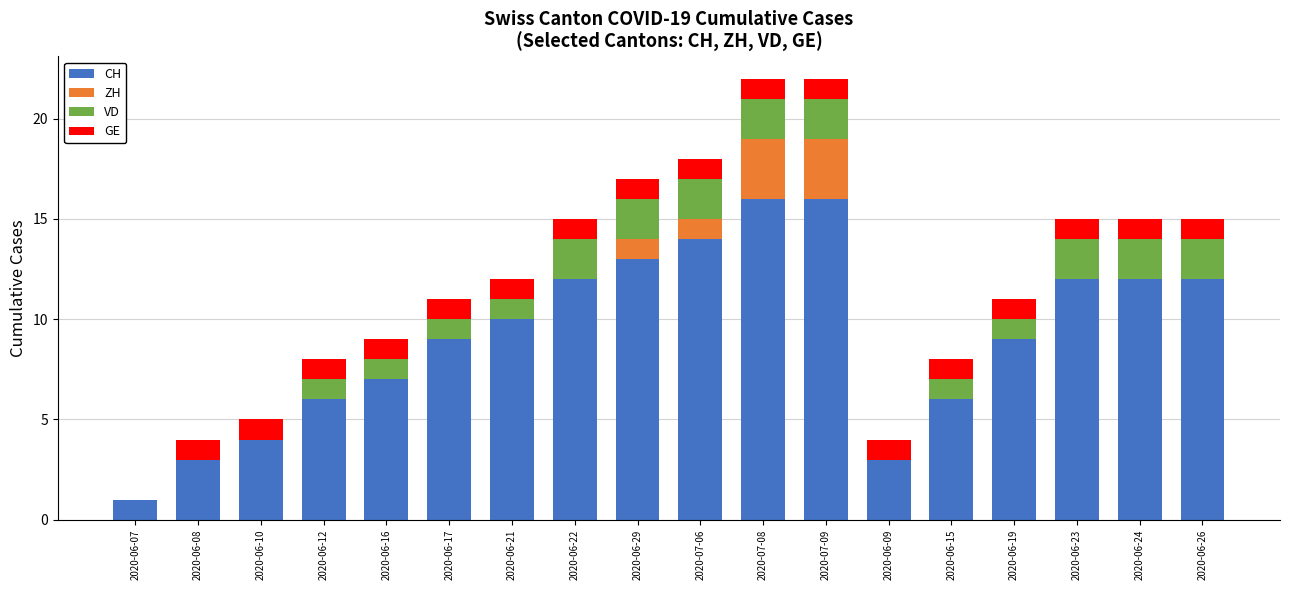

What is the total value across all series at 2020-06-07?

1